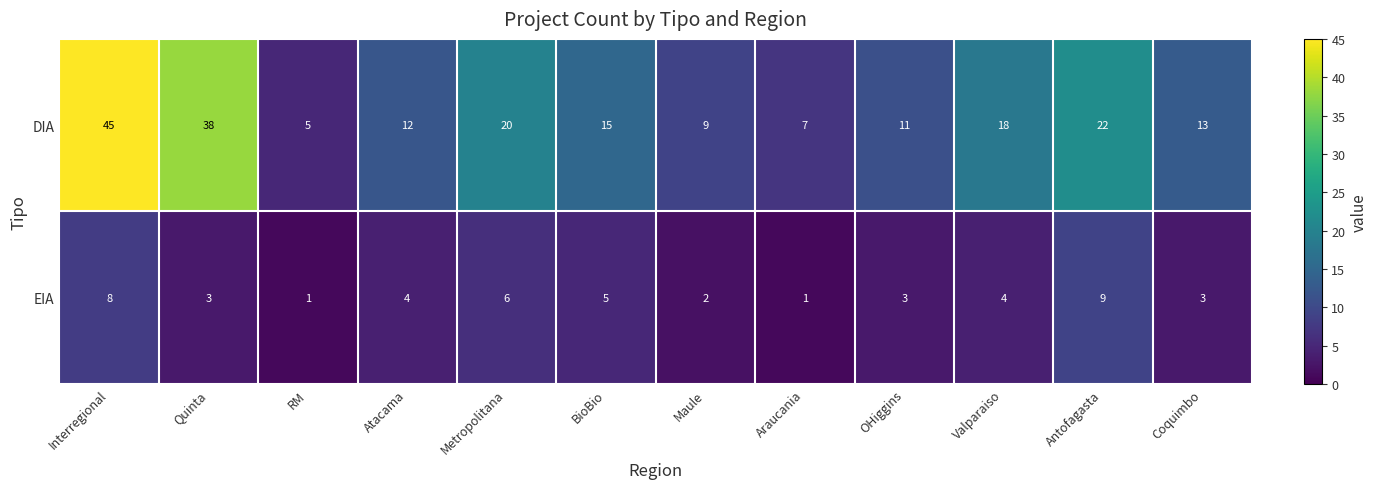

Is it true that DIA equals 6 at OHiggins?

False